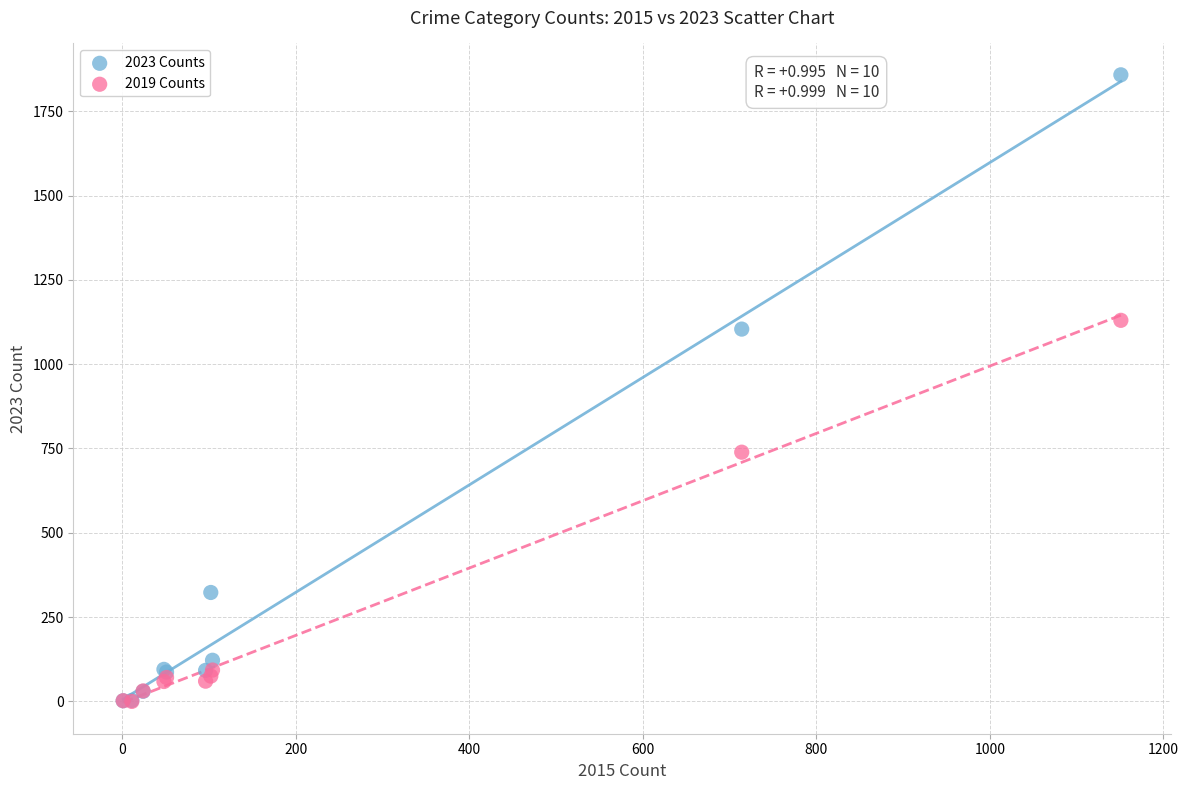

In the 2019 Counts series, what Y value is closest to 565?

739